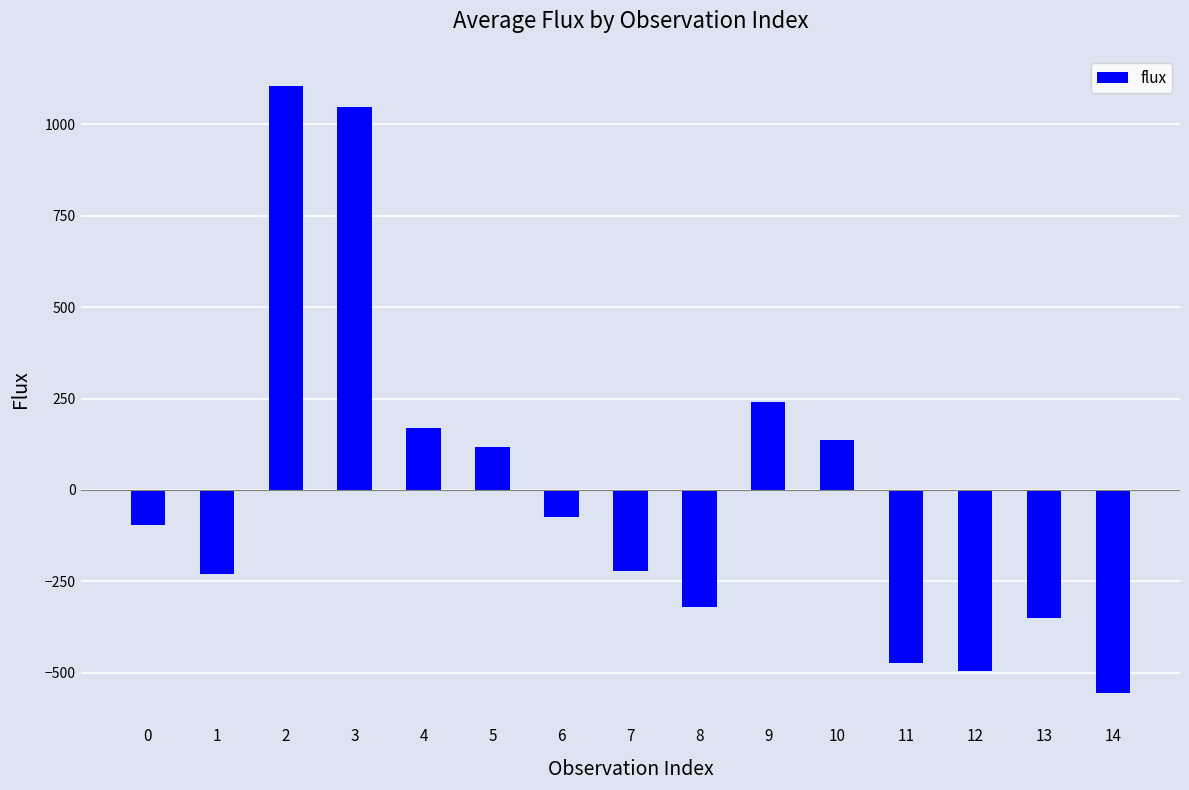

What is the value of the 13th bar from the left?

-495.9